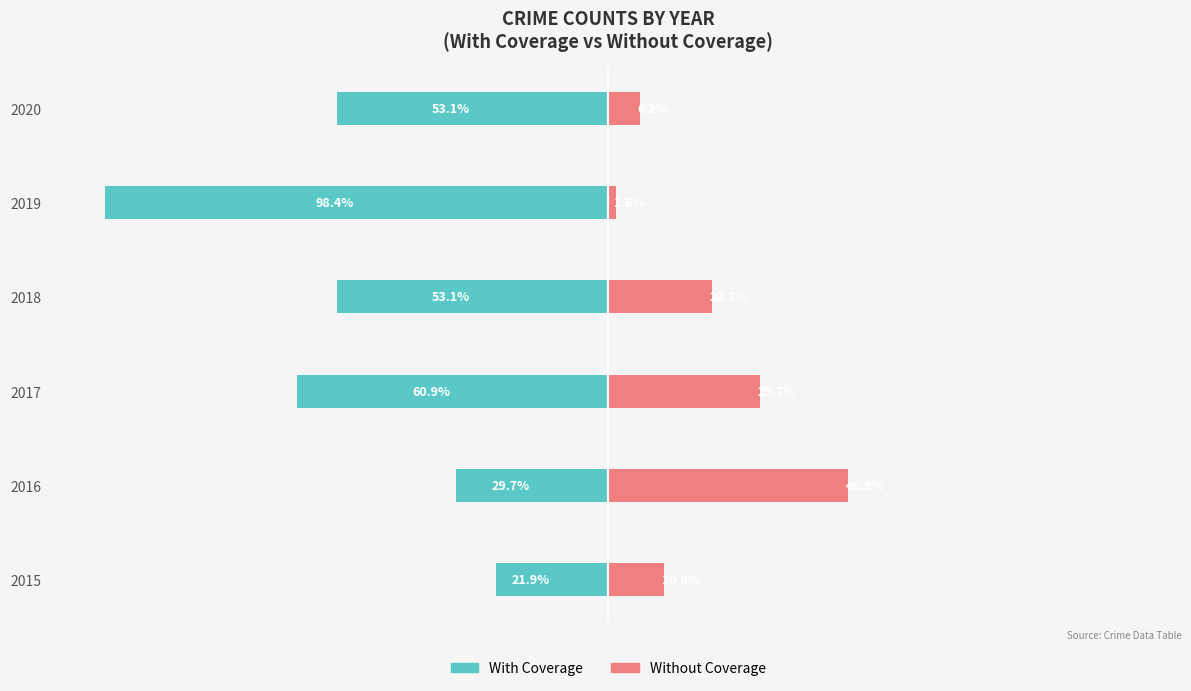

How many bars are there in total?

12